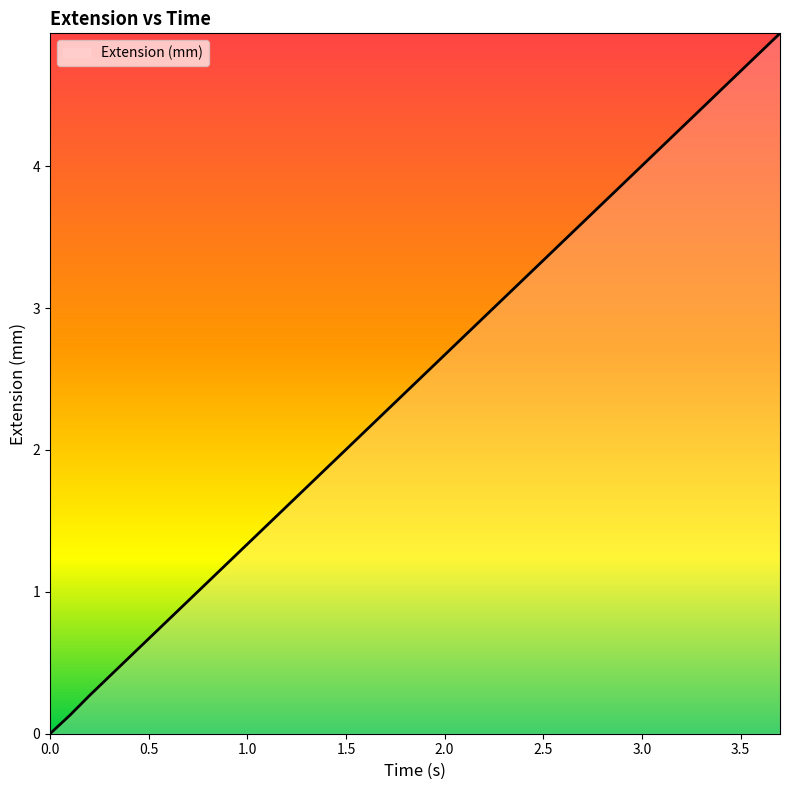

What is the difference between the maximum and minimum values?

4.9